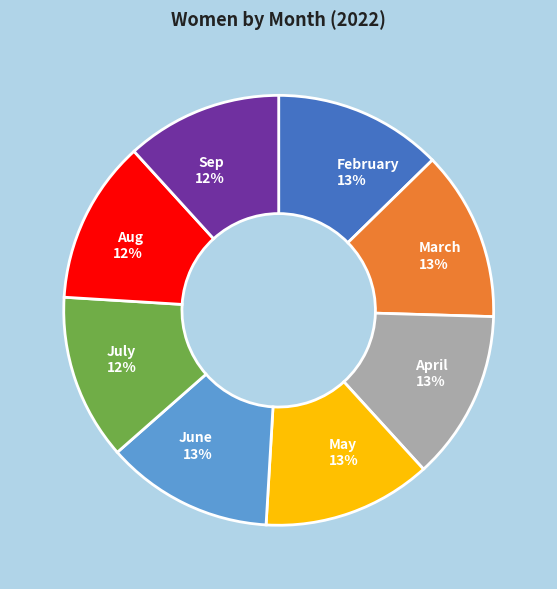

Is it true that July is 12% of the pie?

True